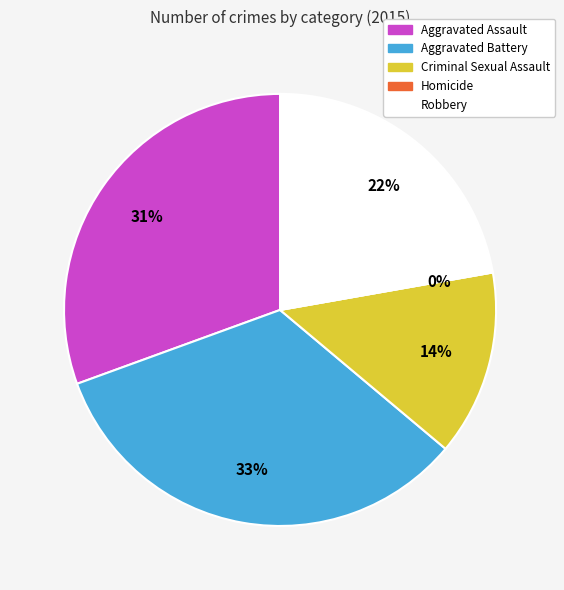

What is the change in value from Aggravated Assault to Homicide?

-11